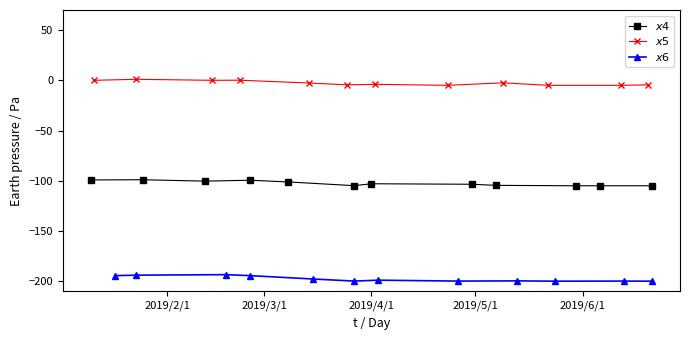

At which category does $x4$ reach its first local peak?

2019/3/1